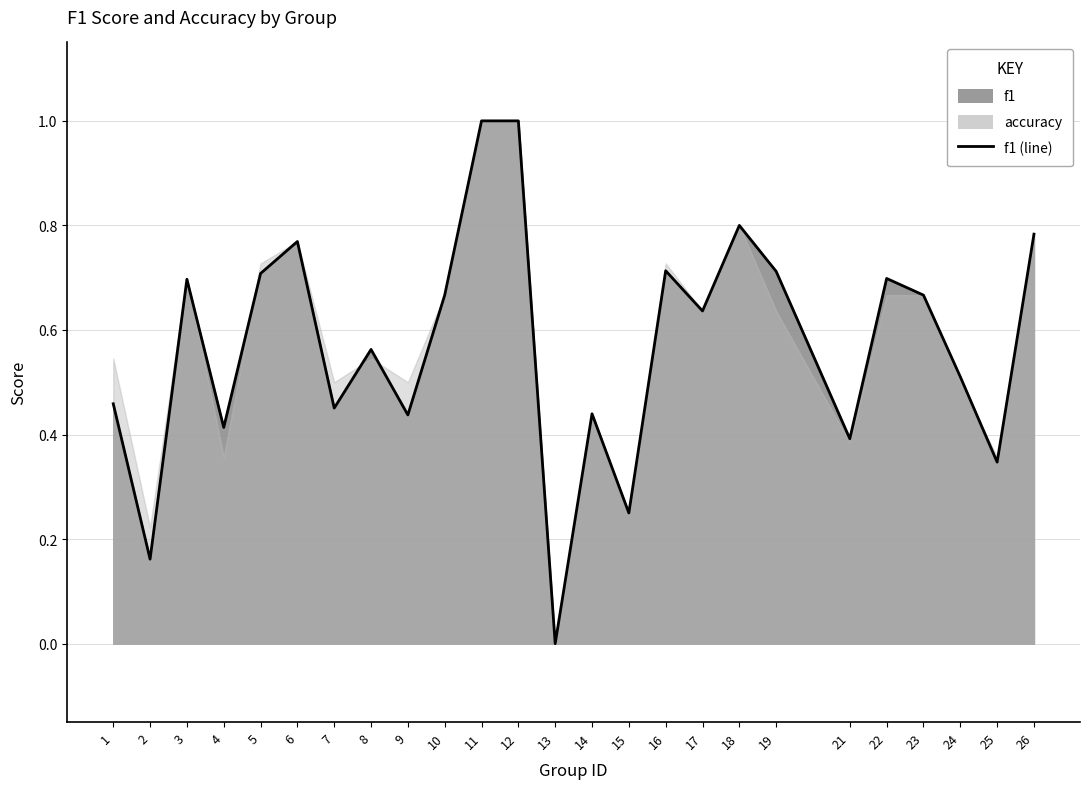

At which category does the data reach its first local valley?

2